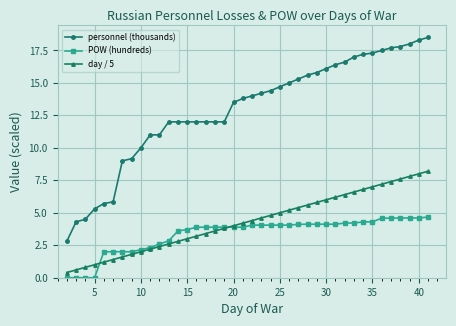

True or false: POW (hundreds) and personnel (thousands) intersect in this chart.

False